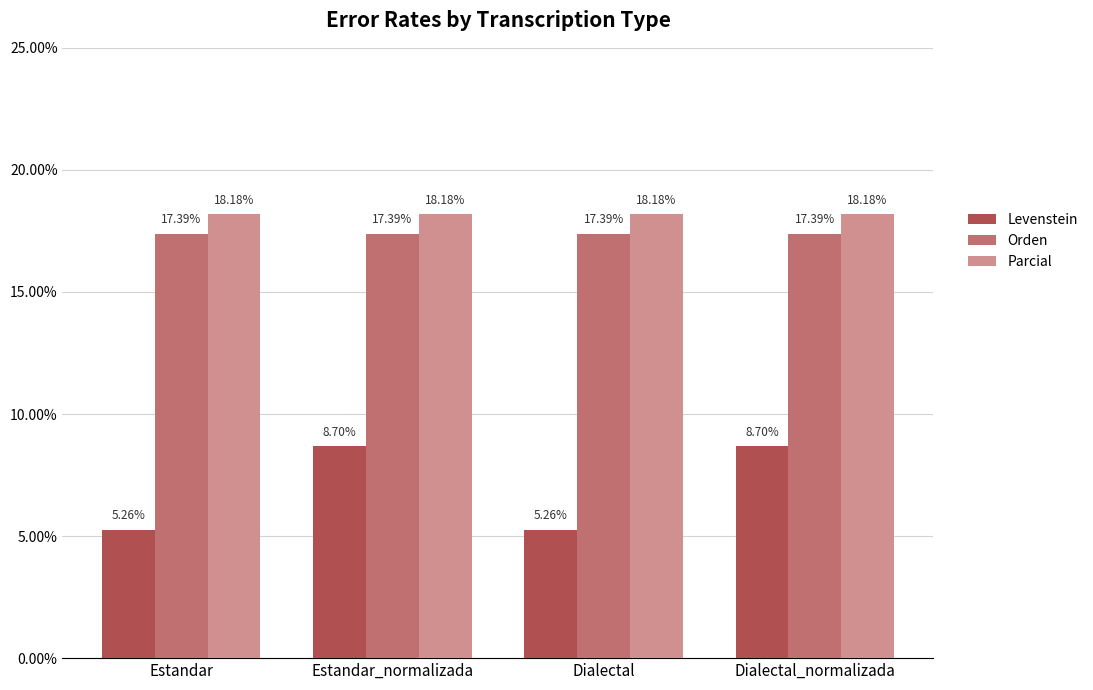

Read the Orden value at Estandar_normalizada.

17.4